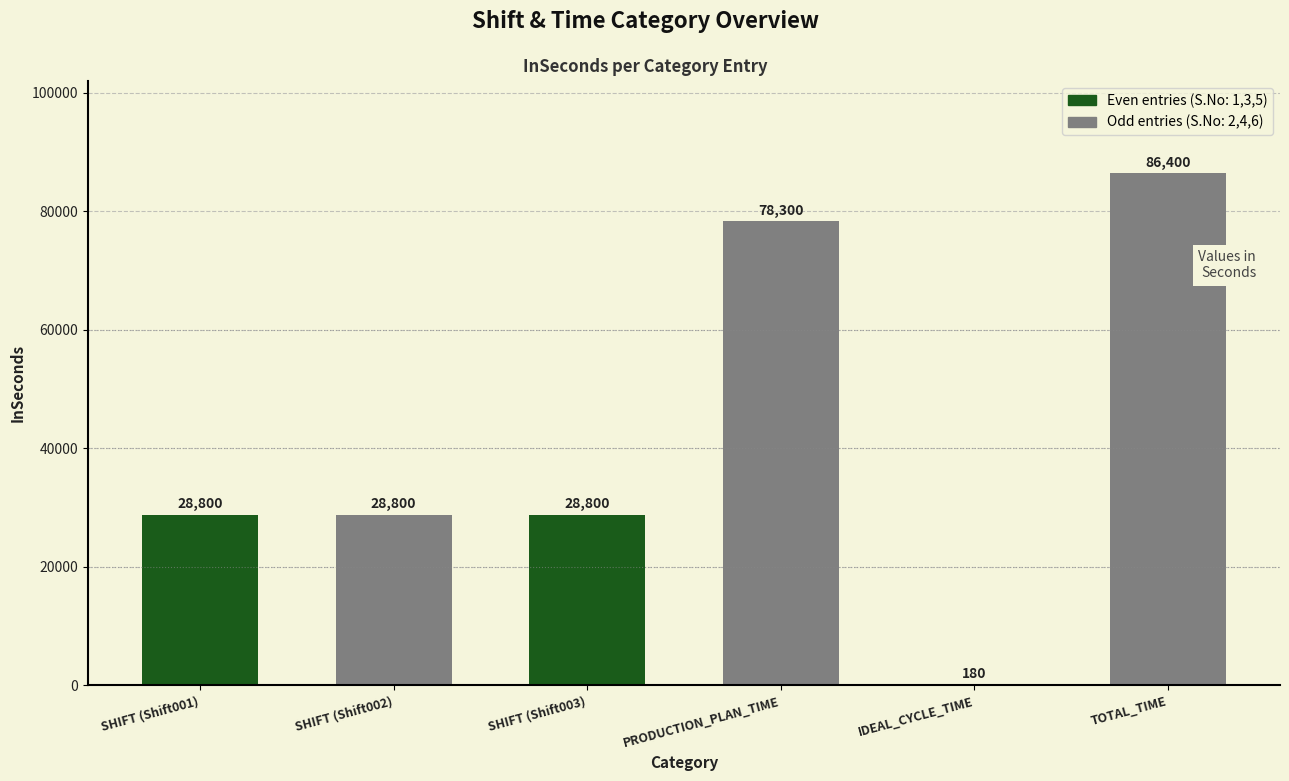

Reading right to left, list all the values displayed in this chart.

TOTAL_TIME=86400	IDEAL_CYCLE_TIME=180	PRODUCTION_PLAN_TIME=78300	SHIFT (Shift003)=28800	SHIFT (Shift002)=28800	SHIFT (Shift001)=28800